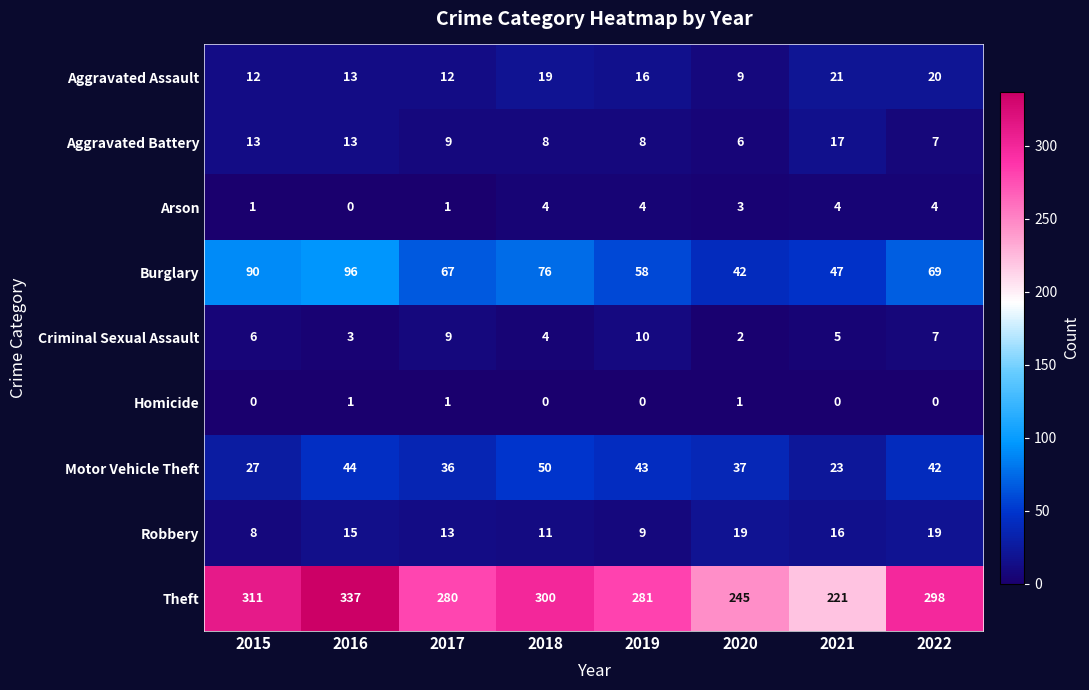

At how many categories does at least one series exceed 146?

8